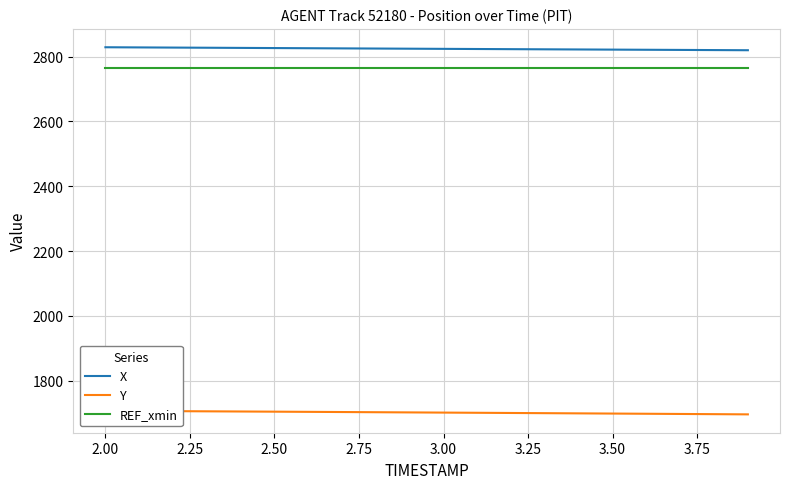

What is the lowest value of the REF_xmin series?

2764.2